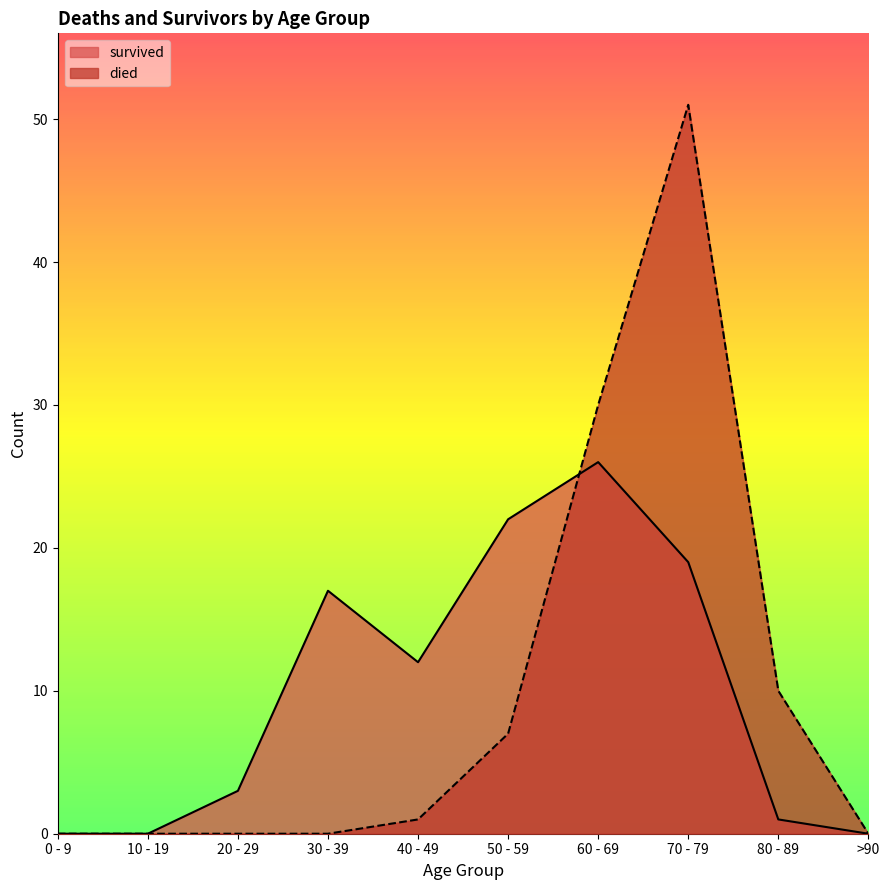

True or false: survived and died cross at least once.

True